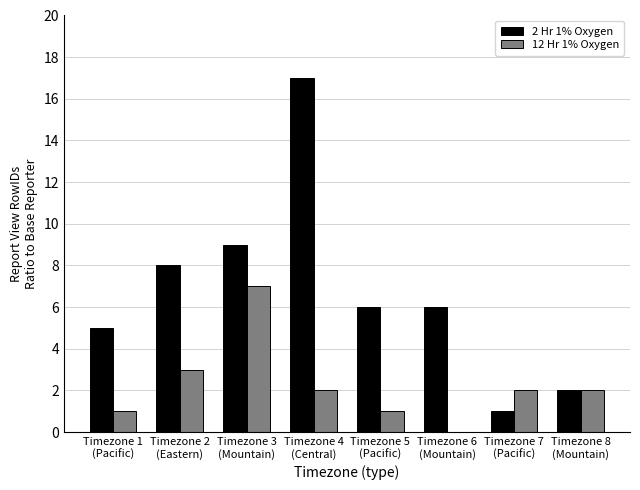

Where does the 12 Hr 1% Oxygen series first go above 2?

Timezone 2
(Eastern)